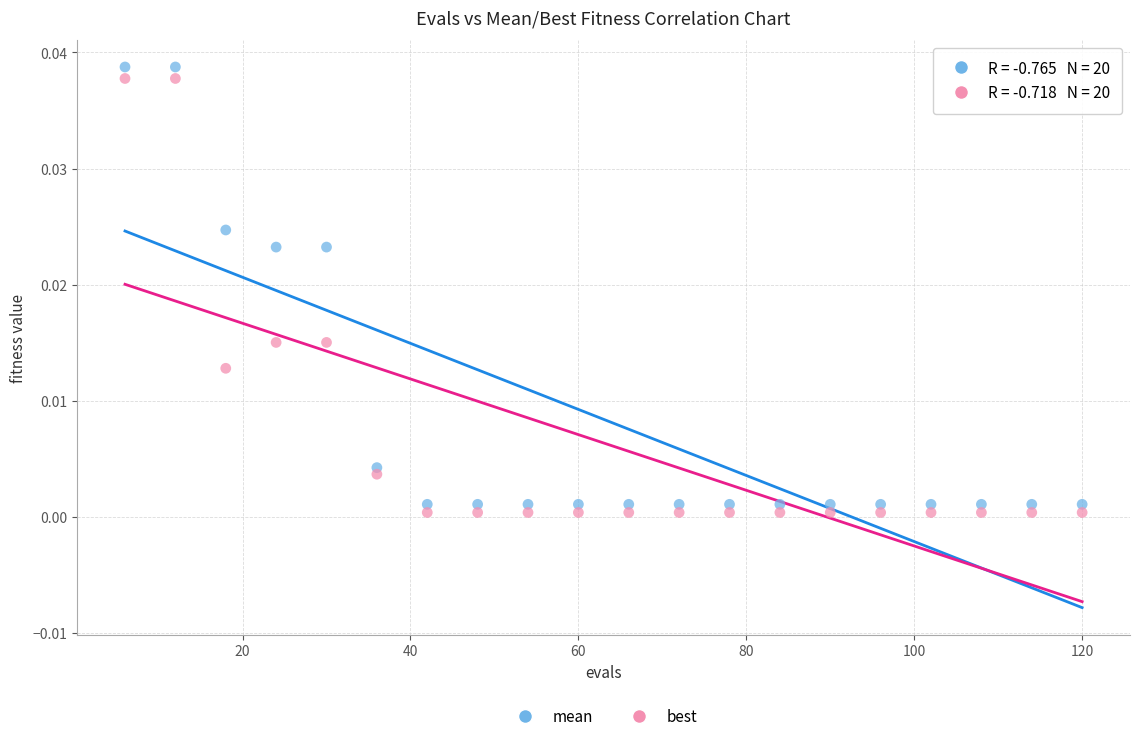

Which series reaches the minimum Y coordinate?

best